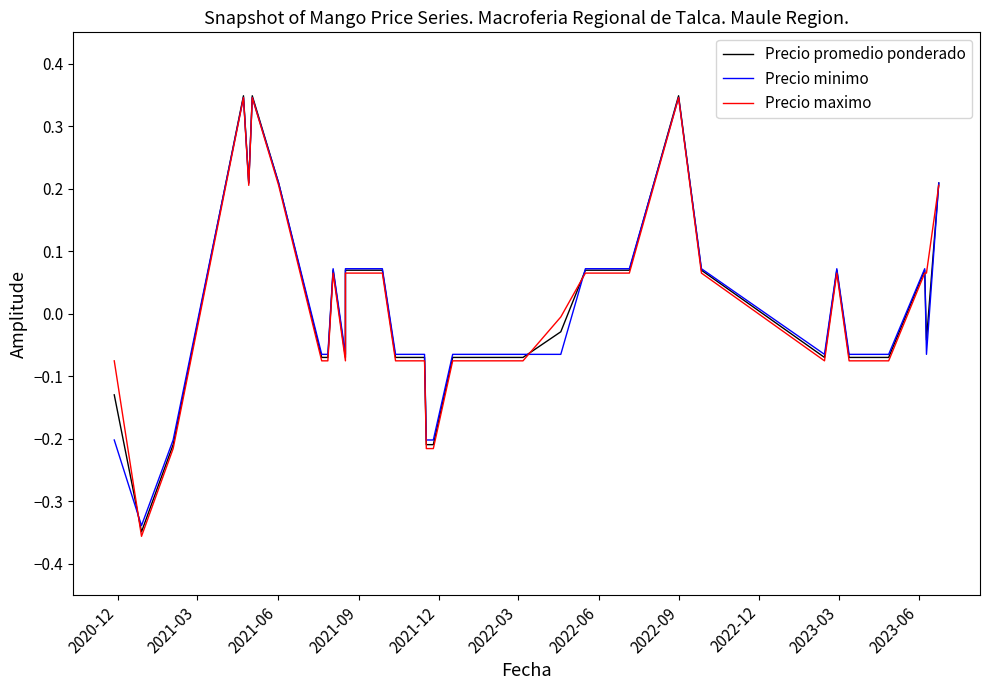

What are all the series names shown in the legend?

Precio promedio ponderado, Precio minimo, Precio maximo